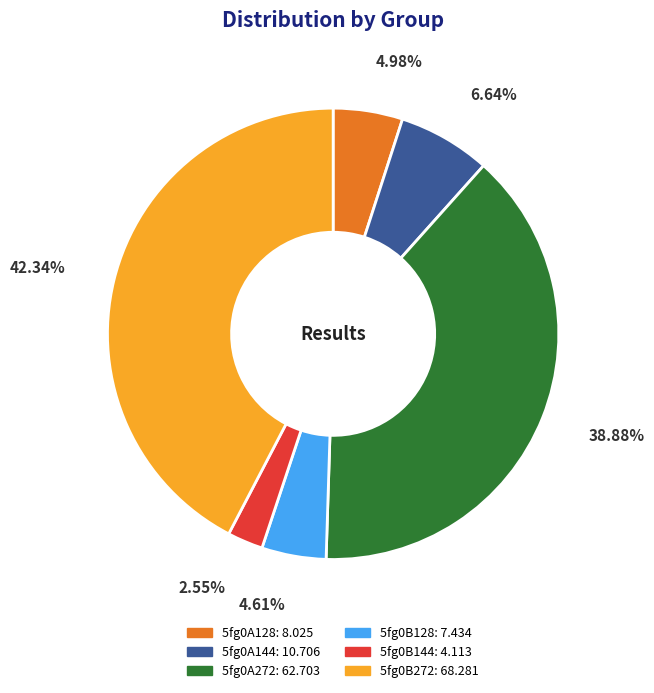

Approximately how many times larger is the value at 5fg0B272 compared to 5fg0A144?

6.4